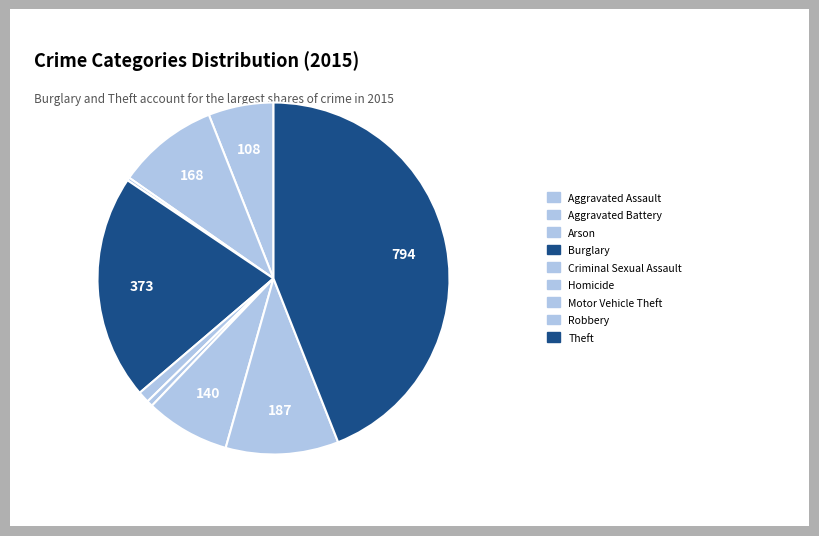

Which slice is the smallest?

Arson